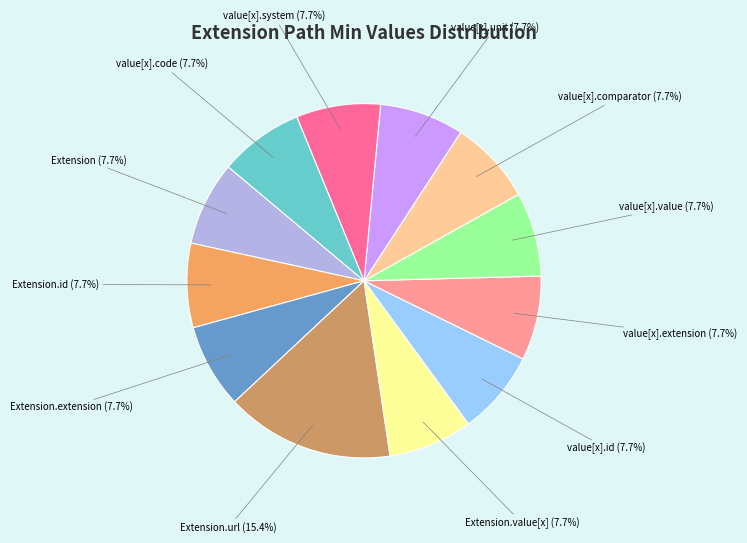

Count the number of slices in the pie.

12